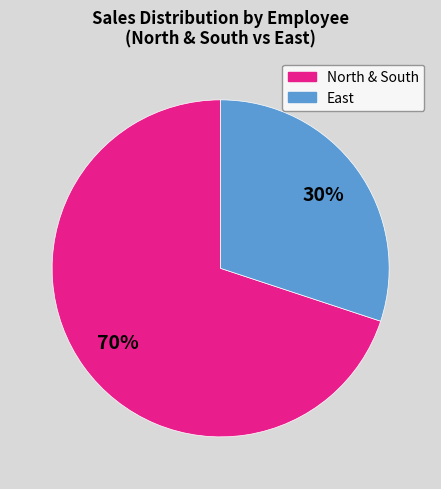

Count the number of slices in the pie.

2